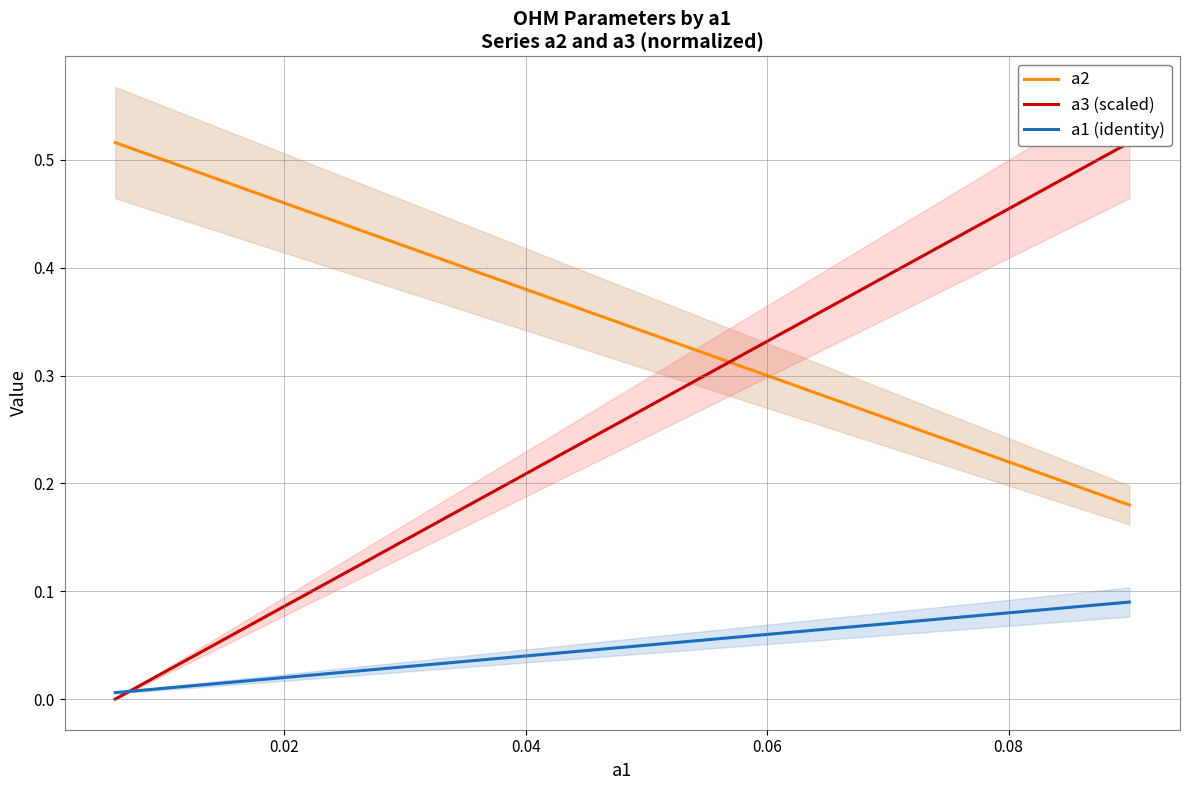

What is the difference between the maximum and minimum values in the a1 (identity) series?

0.1